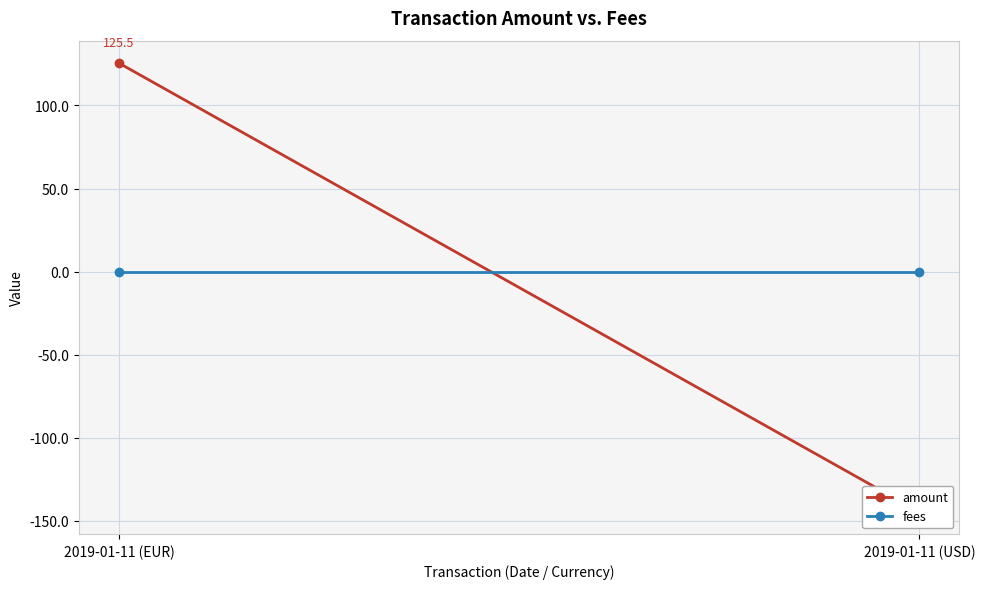

The value of amount at 2019-01-11 (USD) is -45.7. True or false?

False